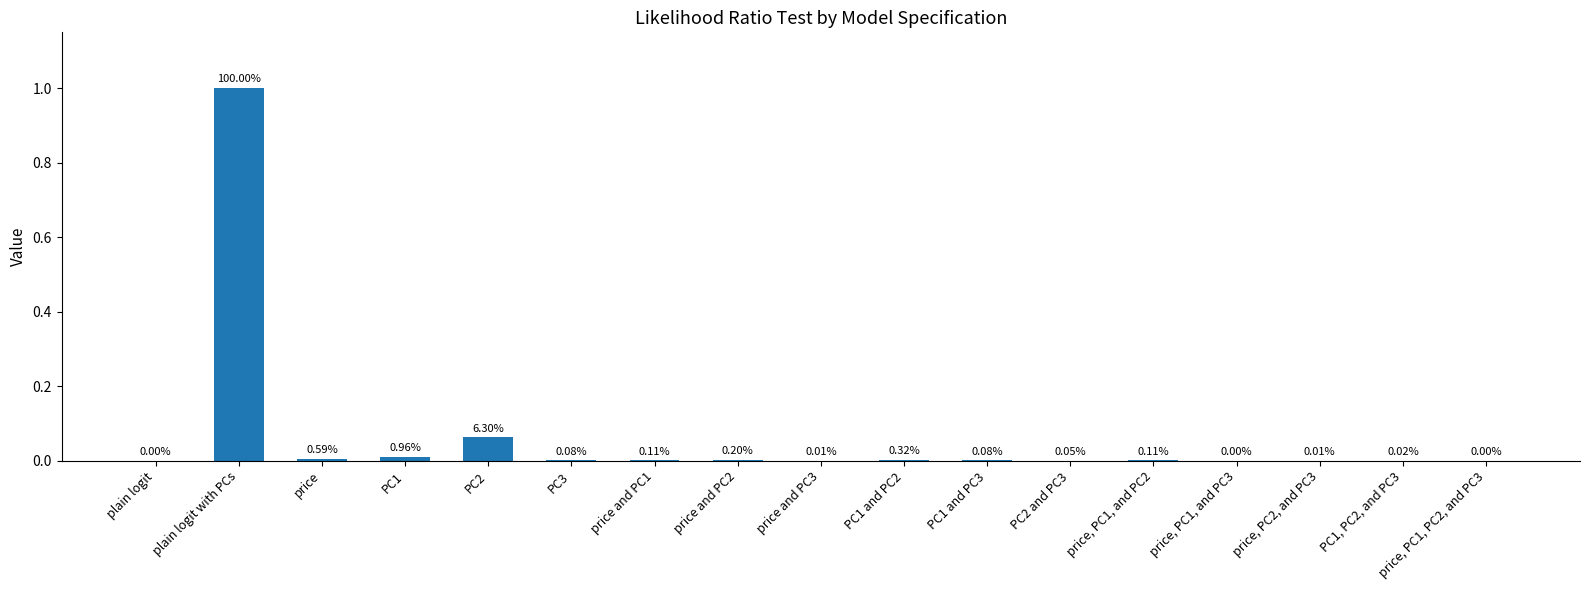

Which category has the highest value across all series?

plain logit with PCs